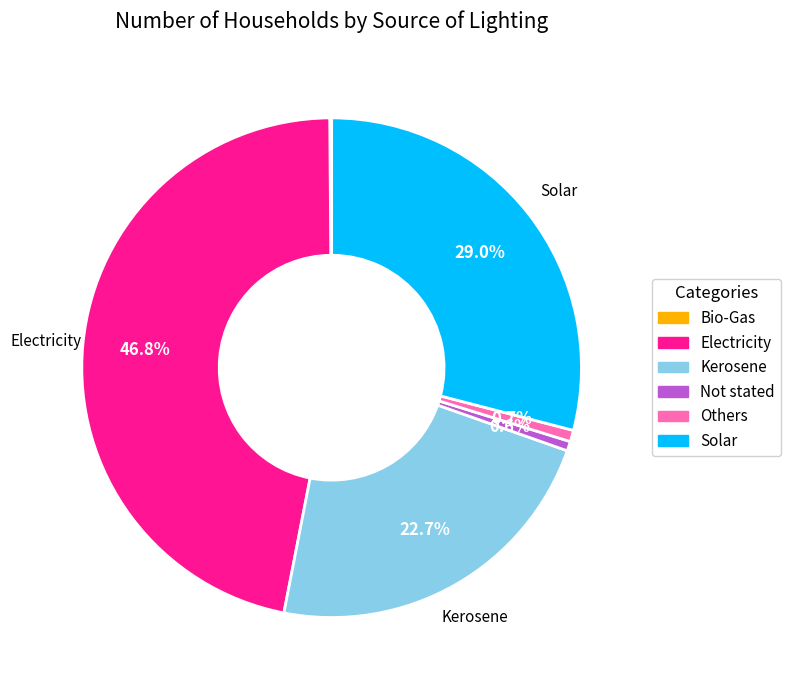

What percentage is NOT represented by Not stated?

99.4%